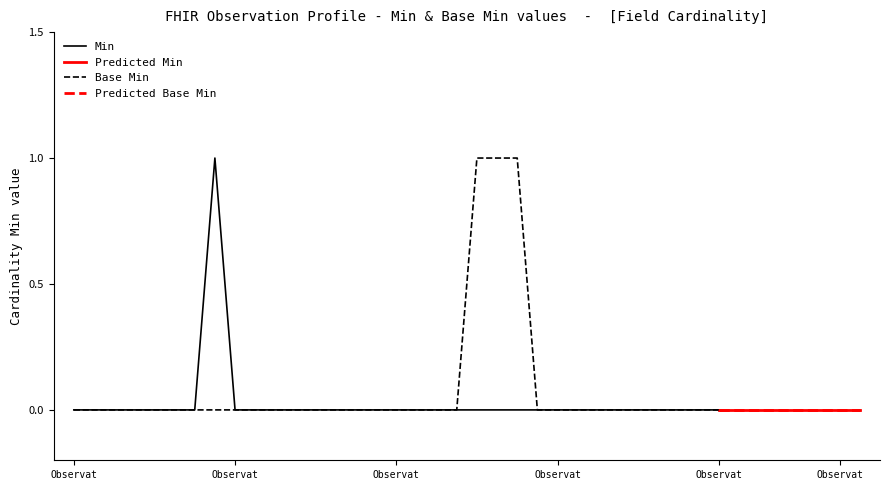

List the series in order of their overall mean, highest first.

Base Min, Min